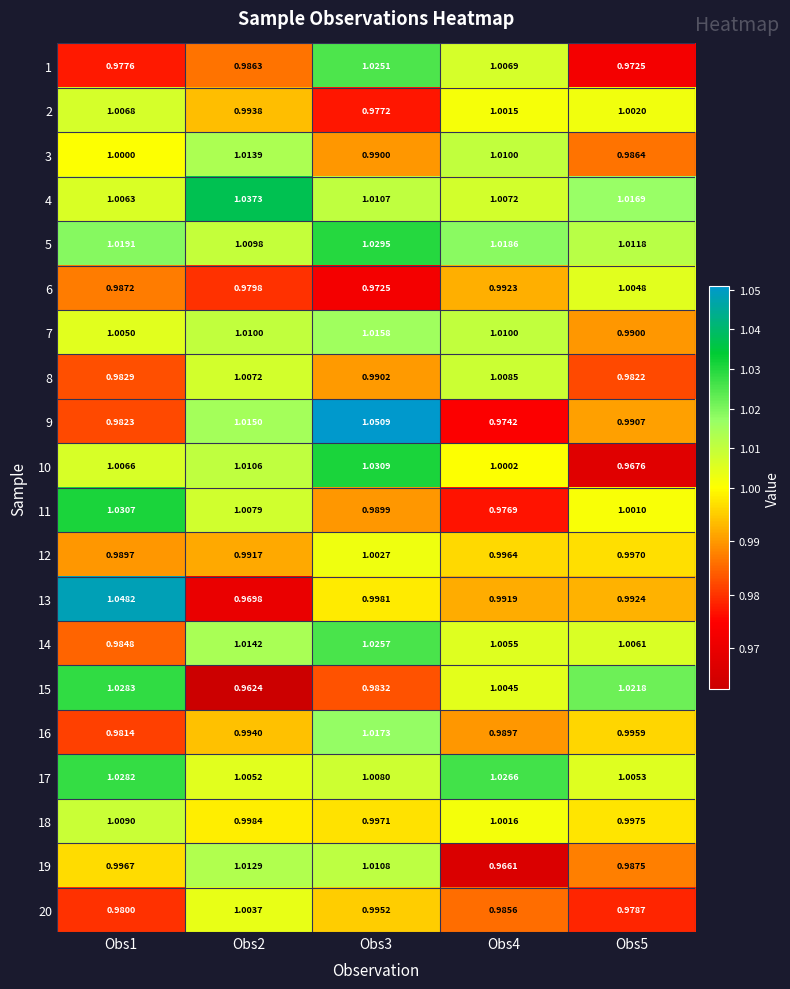

Is the value of 13 at Obs2 greater than the value of 15 at Obs1?

No